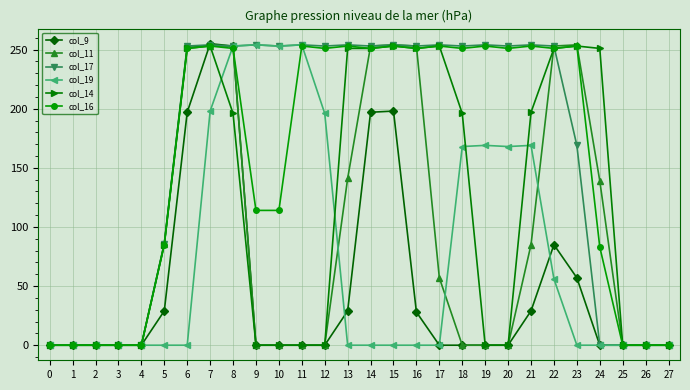

What is the value of the col_16 point at the 25th from the left?

83